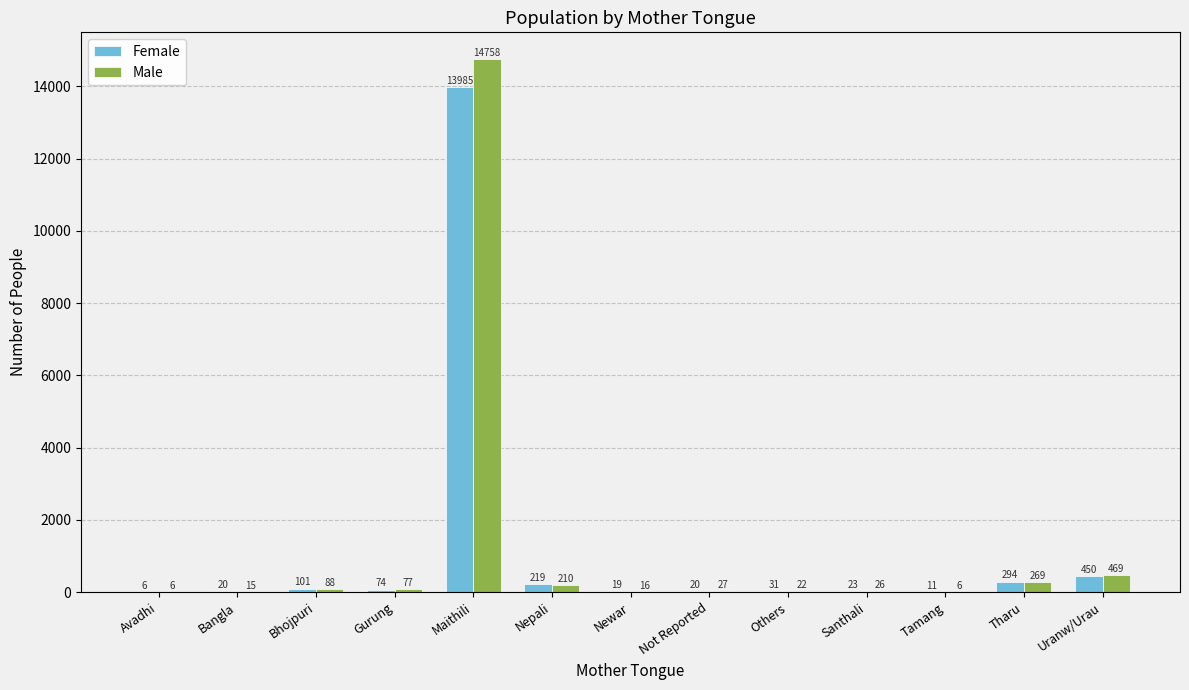

What is the total value across all series at Not Reported?

47